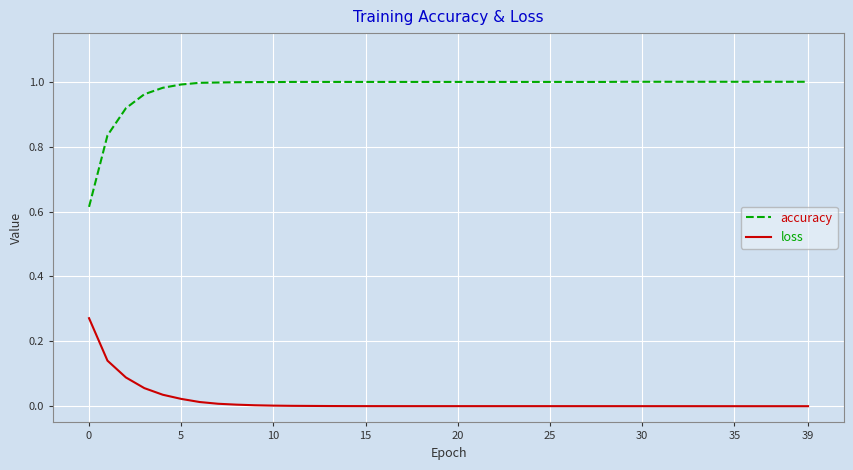

Does the chart display data point markers on the line(s)?

No